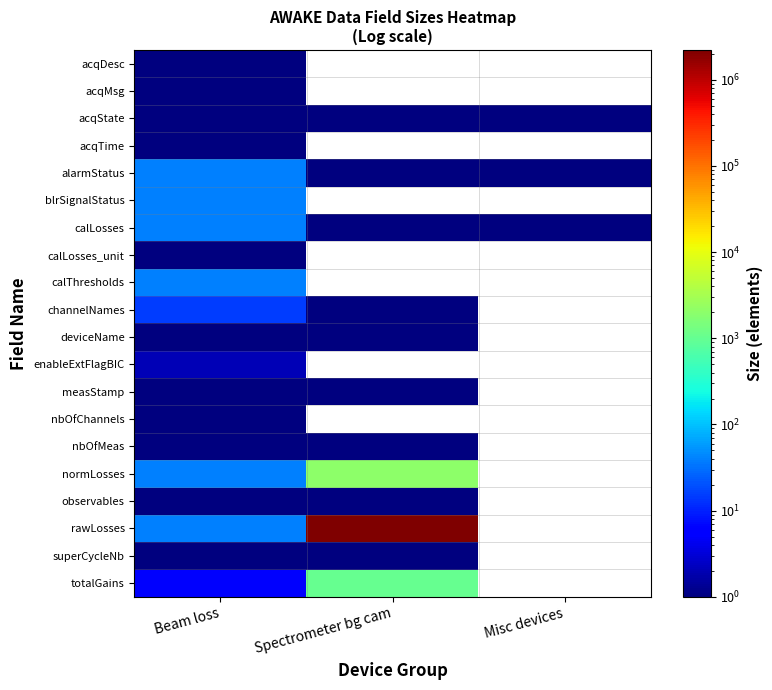

Is it true that measStamp equals 1.5 at Beam loss?

False